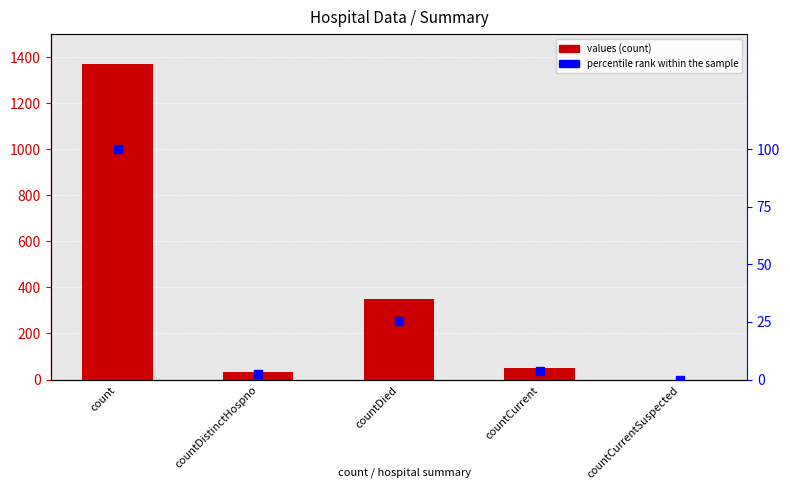

Count the number of data series in this chart.

2